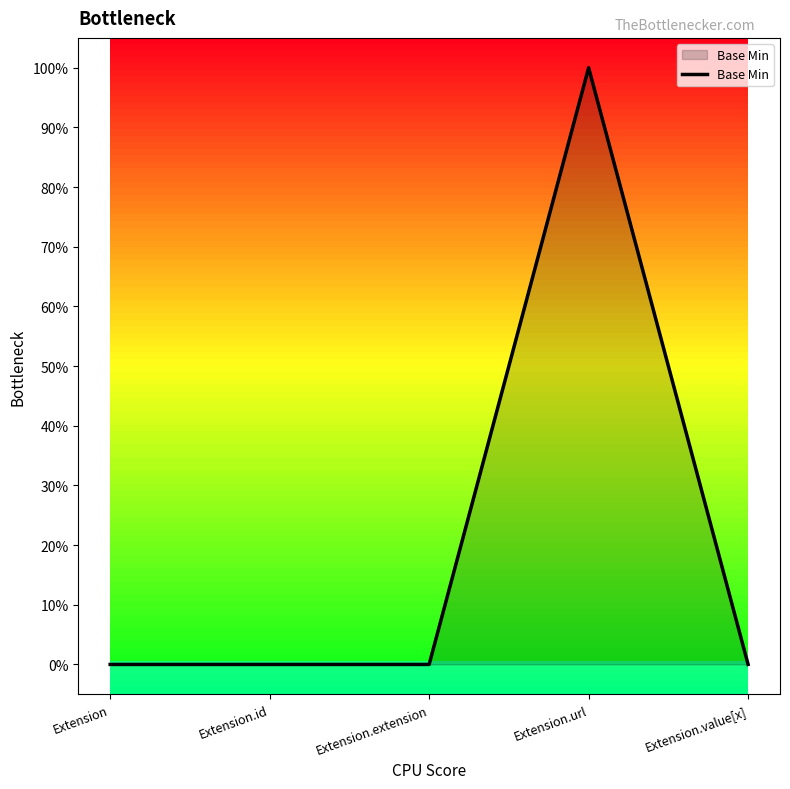

Does the chart have visible grid lines?

No